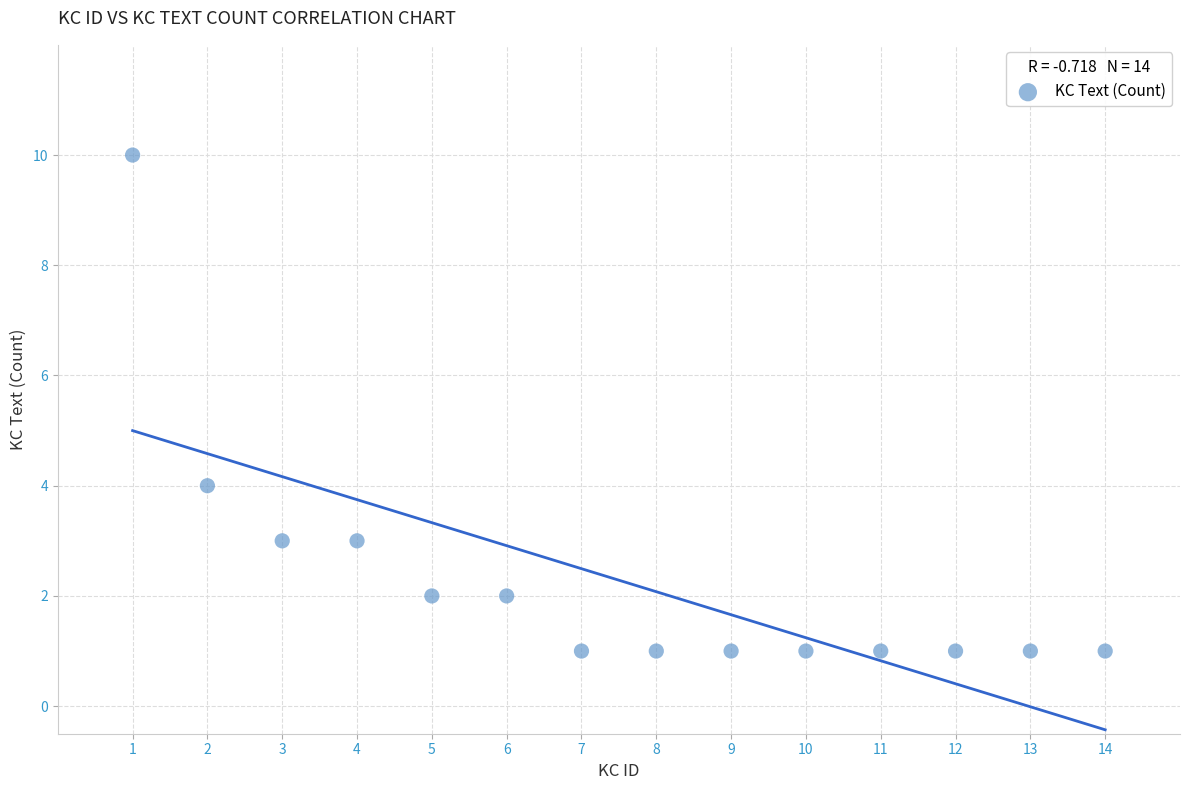

What Y value in the scatter plot is closest to 5?

4